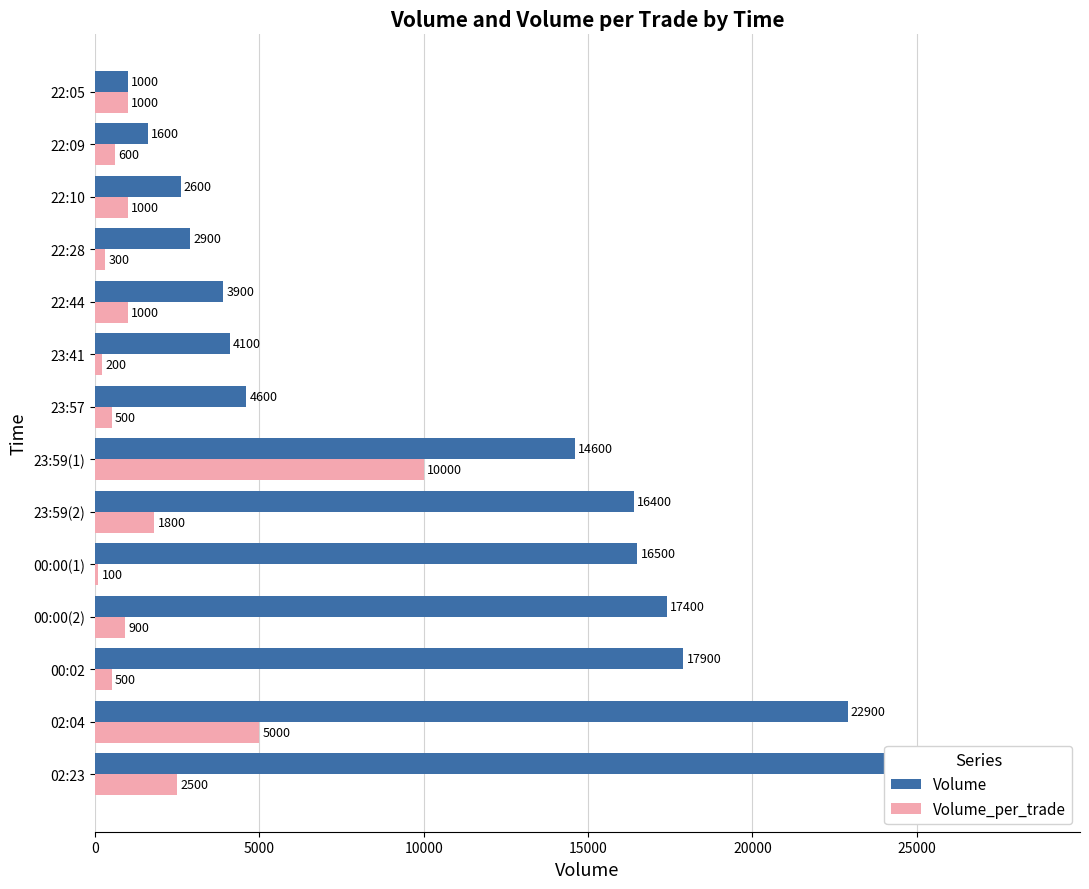

What is the value of the Volume_per_trade bar at the 13th from the left?

600